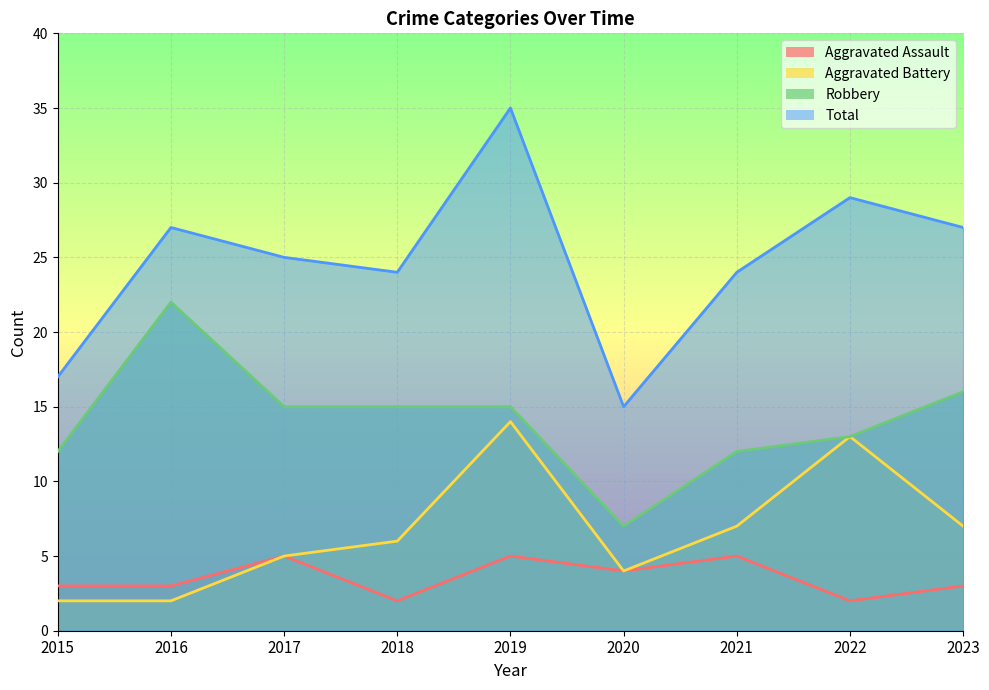

What is the sum of the Total values at 2022 and 2015?

46